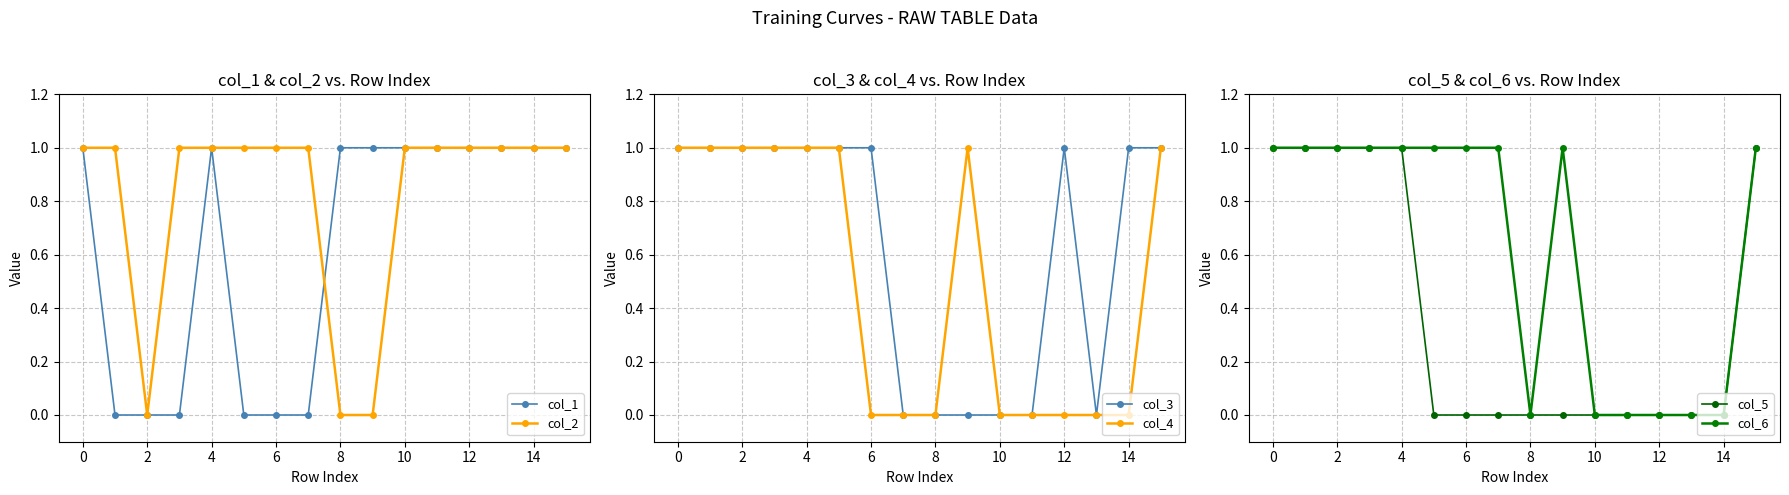

True or false: col_3 has more than 1 points higher than both neighbors.

False